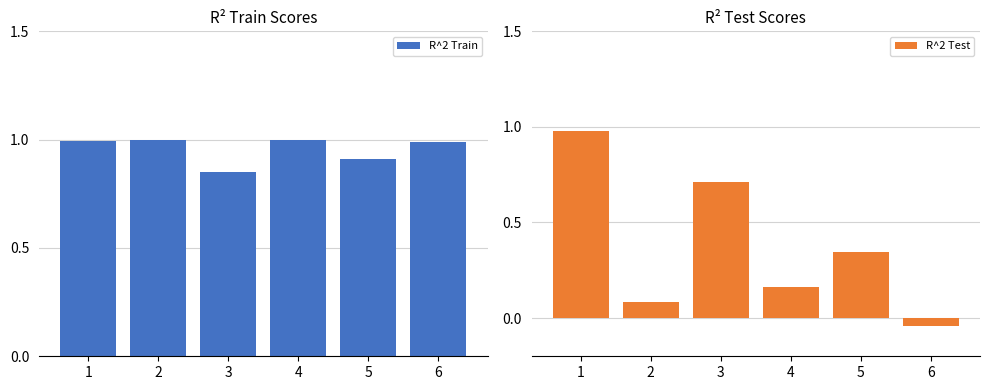

Which series has the largest range (max minus min)?

R^2 Test